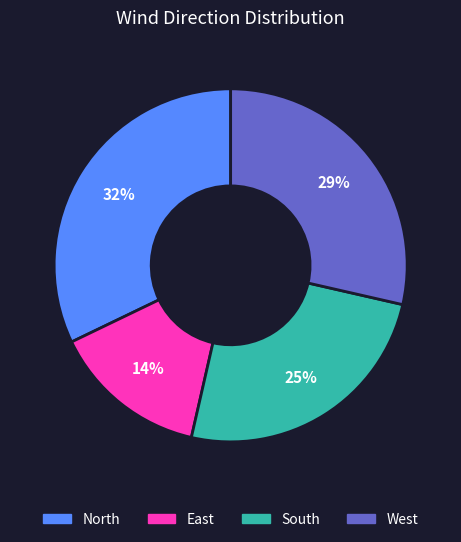

Rank the categories by value from highest to lowest.

North, West, South, East